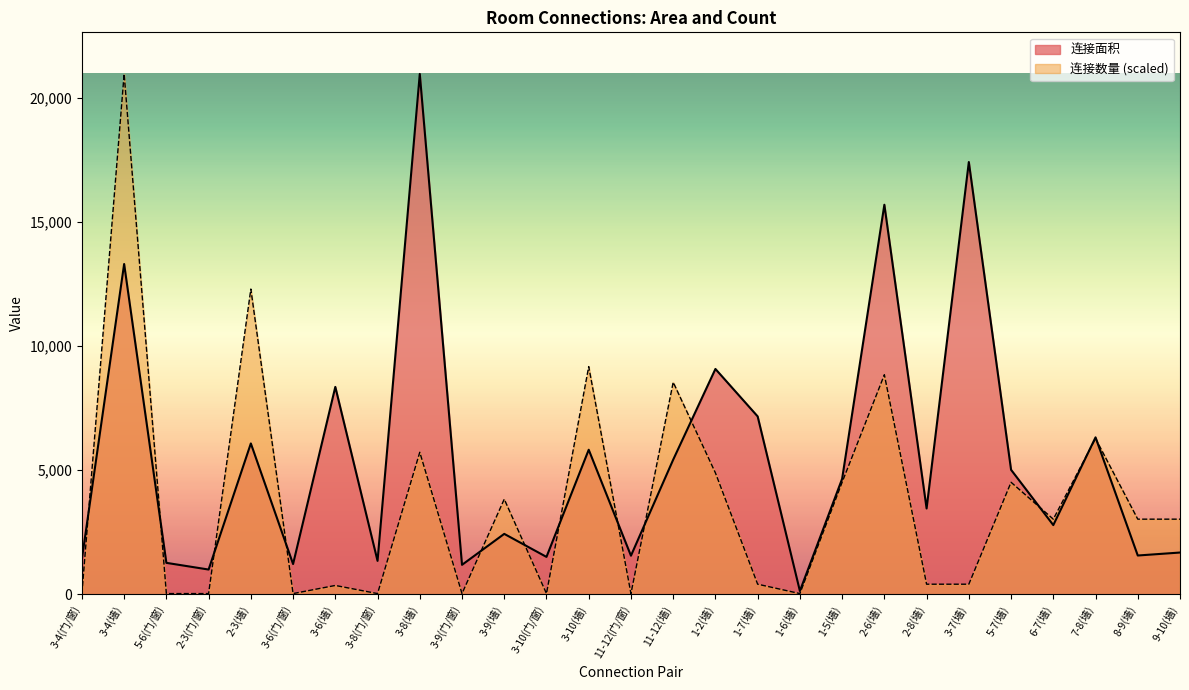

At which label is 连接数量 closest to 10500?

3-10(墙)